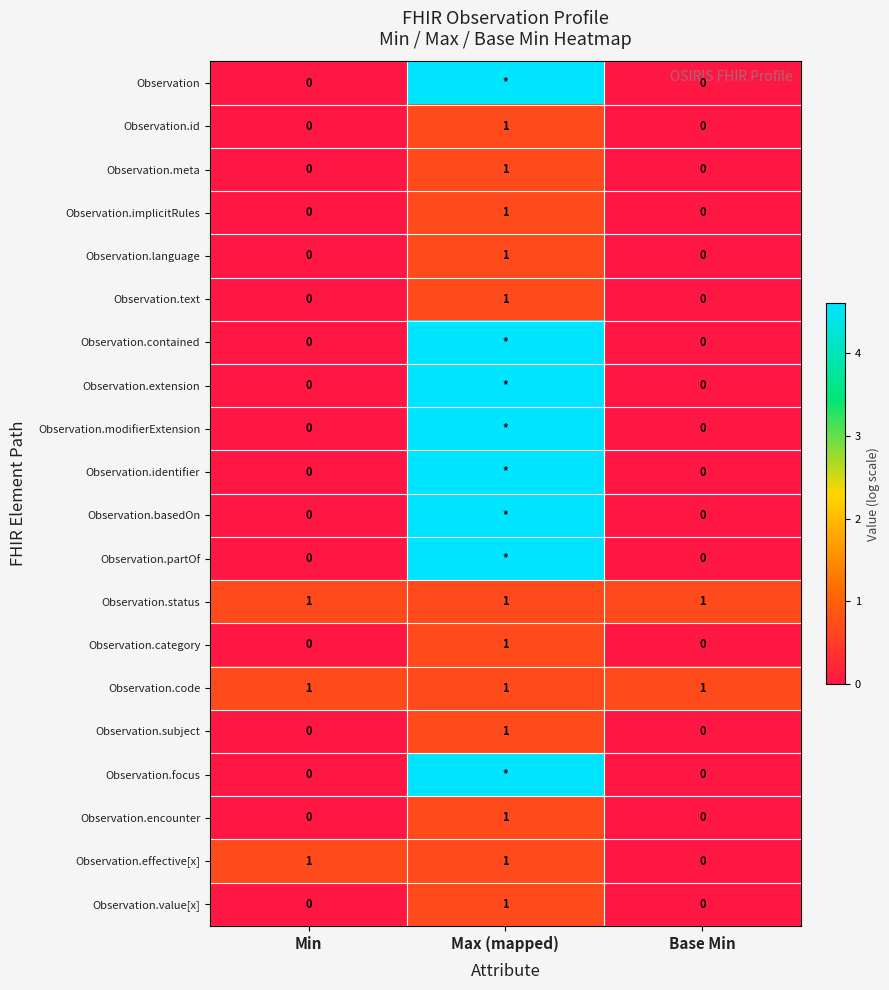

How many series are shown in this chart?

20